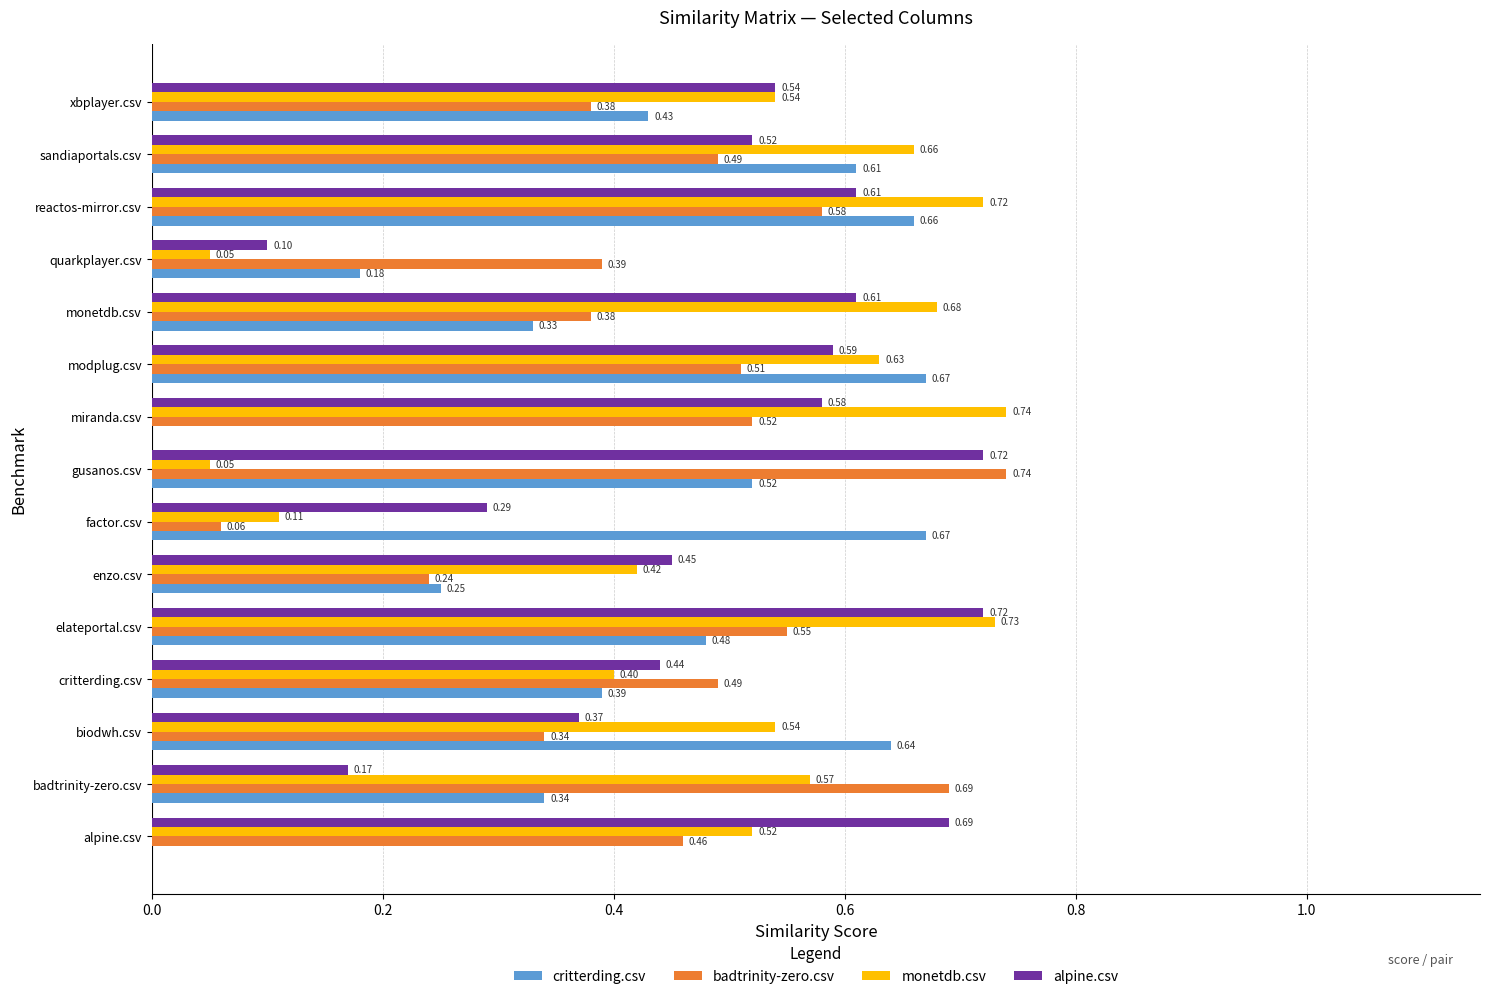

Is the value of monetdb.csv at enzo.csv greater than the value of alpine.csv at enzo.csv?

No